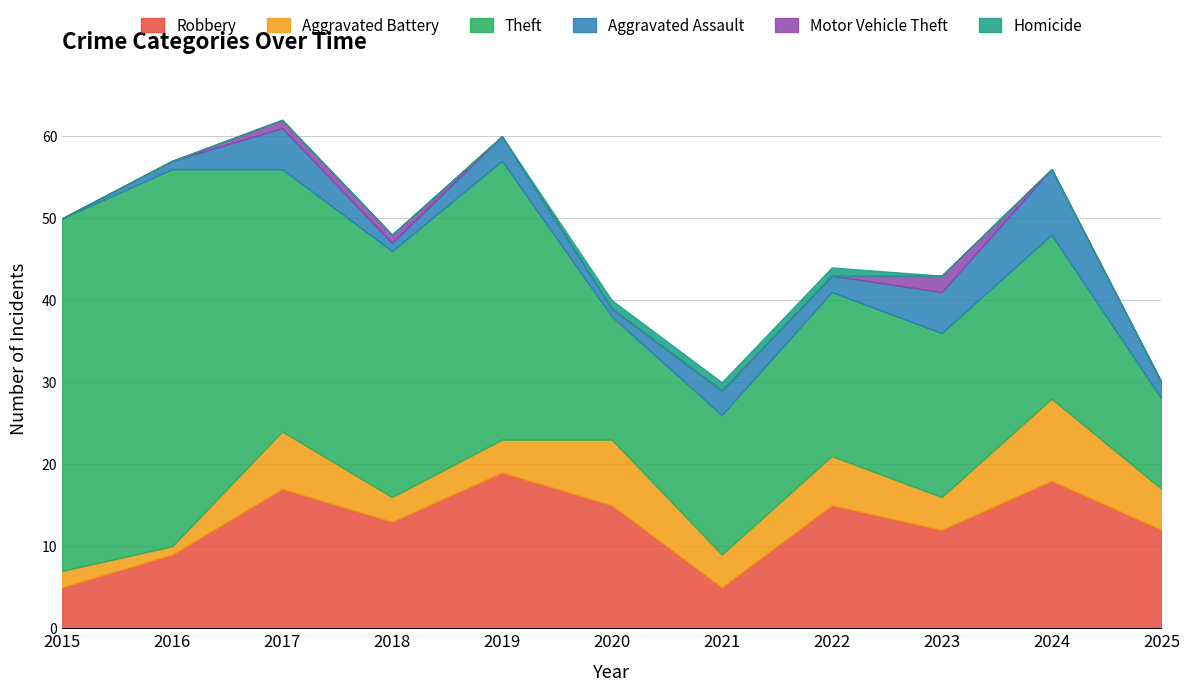

True or false: Robbery and Aggravated Battery intersect in this chart.

False